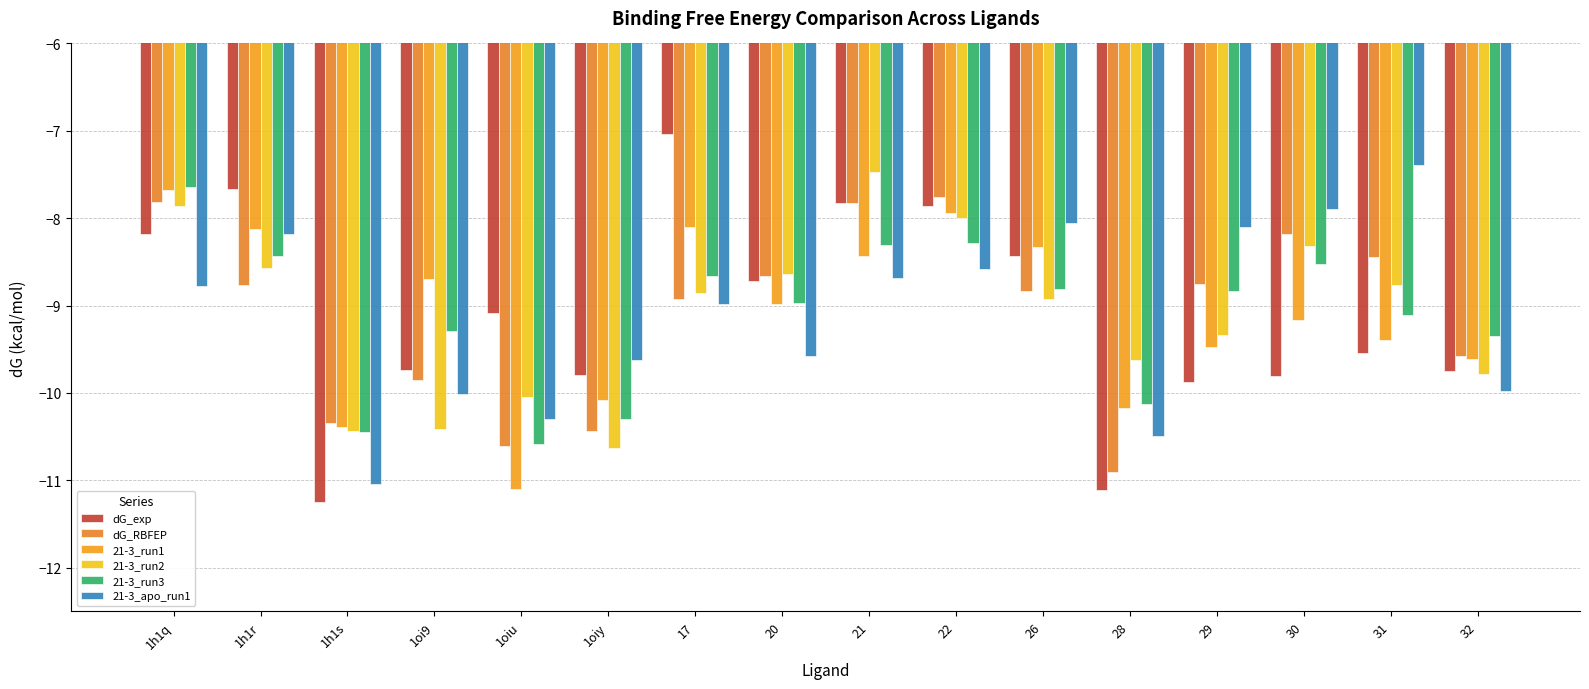

At which label does dG_RBFEP first exceed -8?

1h1q